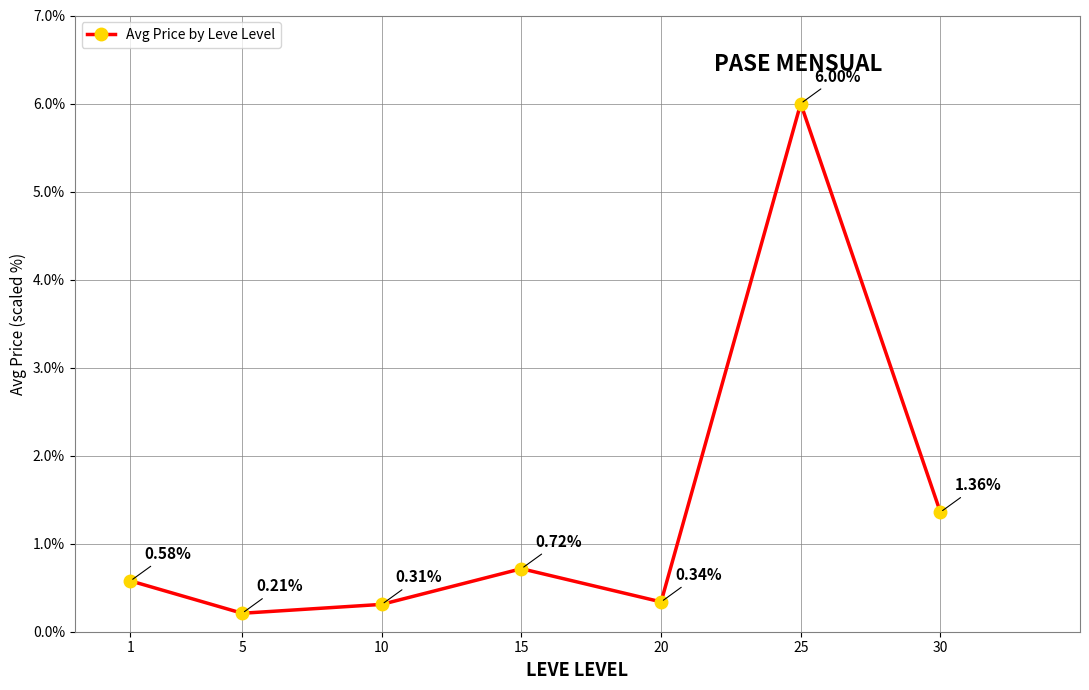

List the labels in order of value, smallest first.

5, 10, 20, 1, 15, 30, 25